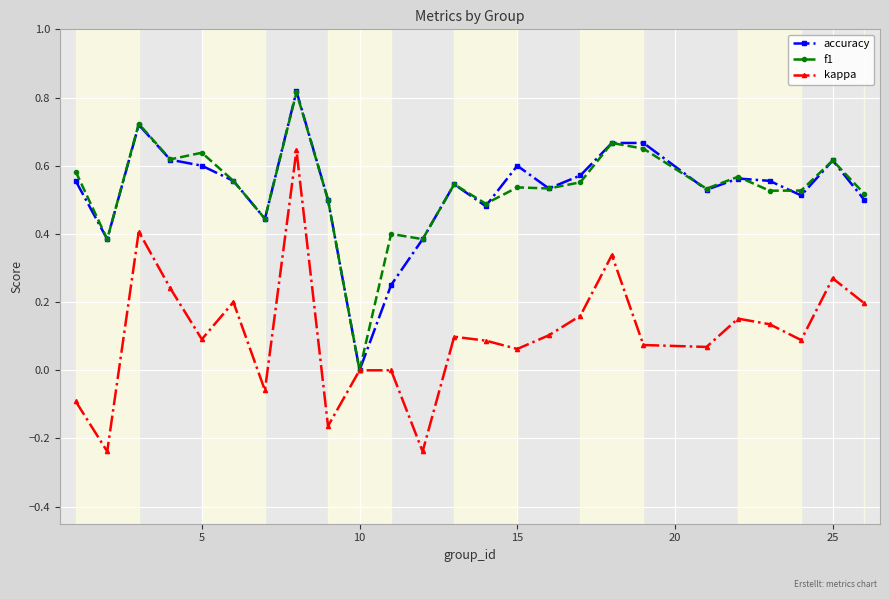

True or false: f1 has more than 1 points higher than both neighbors.

True